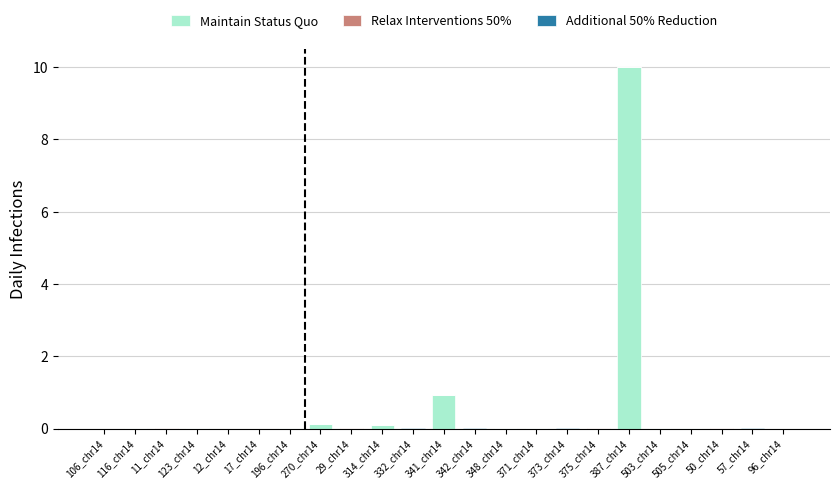

What is the average value of the Maintain Status Quo series?

0.5